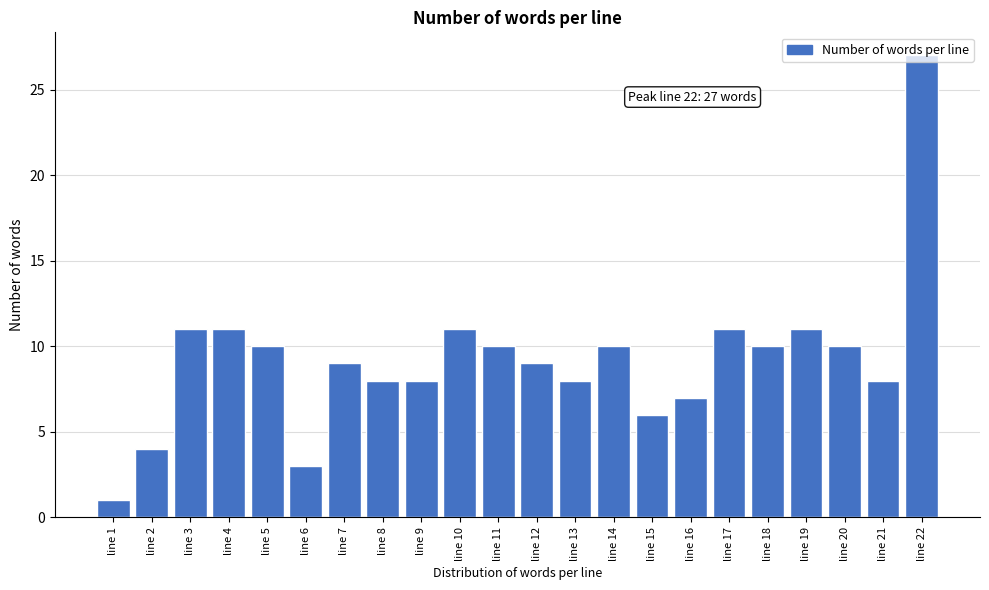

The value at line 21 is 8. True or false?

True